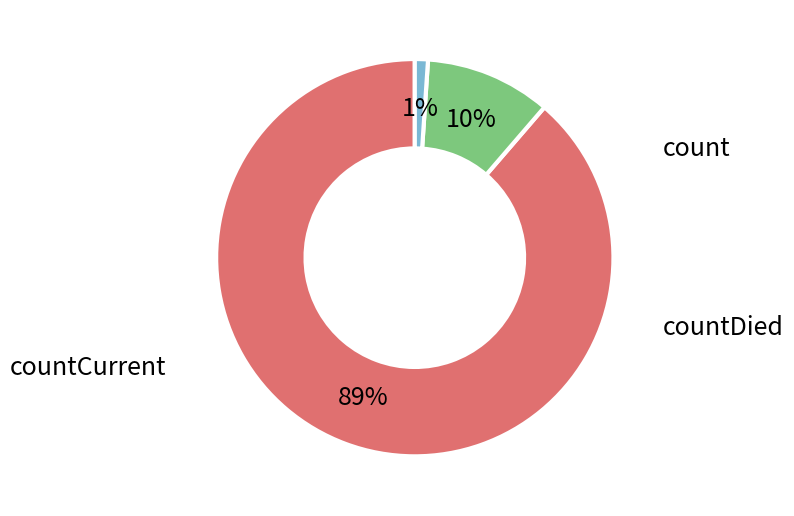

How many segments does this pie chart have?

3